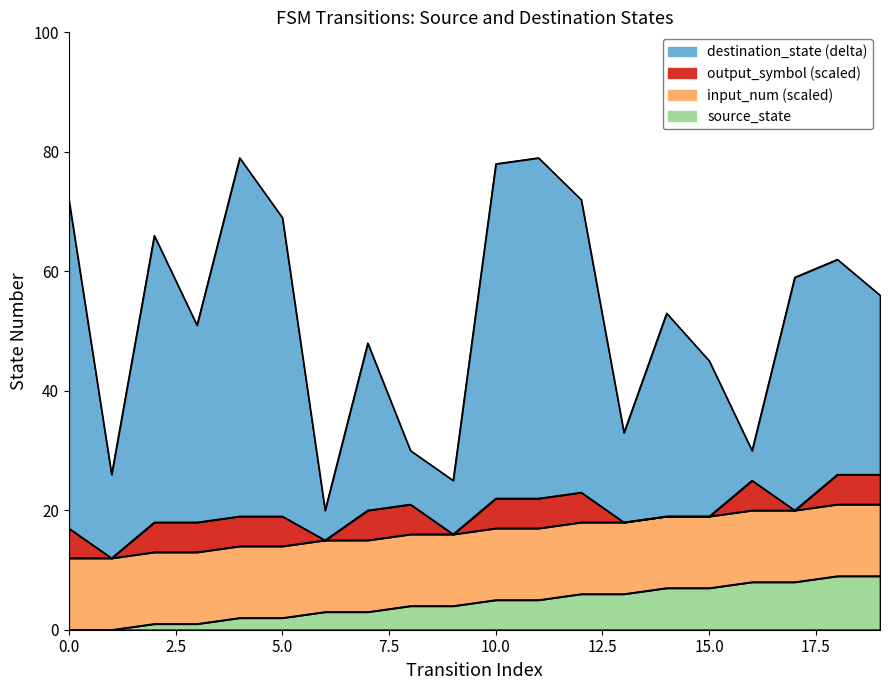

True or false: destination_state has more than 0 points higher than both neighbors.

True